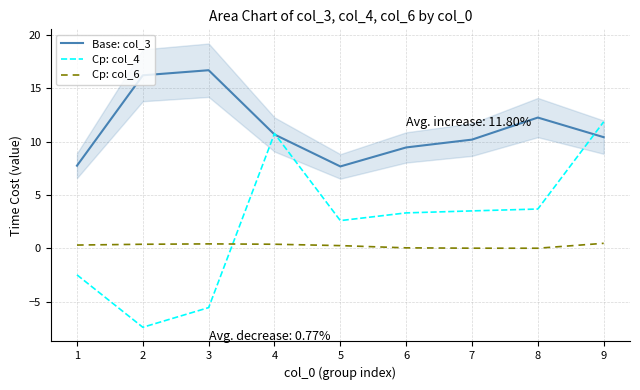

What is the greatest value displayed?

16.7